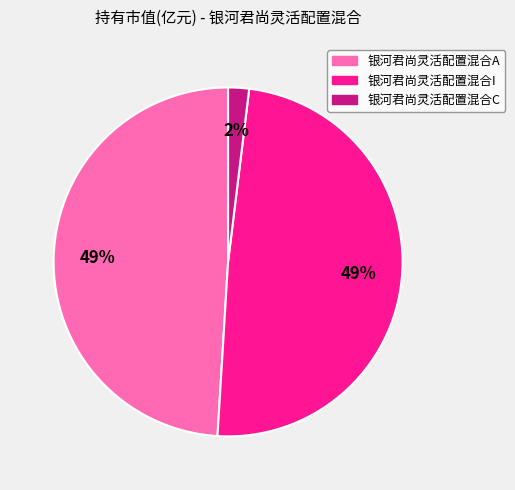

True or false: 银河君尚灵活配置混合C accounts for 2% of the total.

True